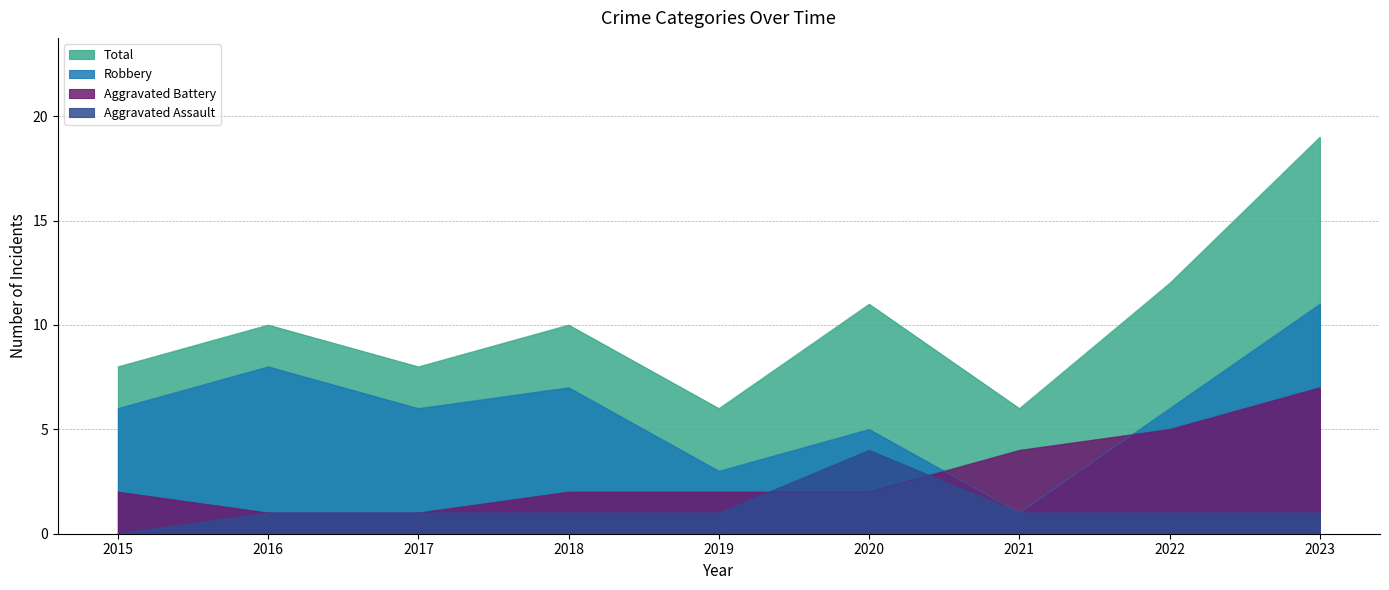

True or false: Robbery and Aggravated Assault cross at least once.

False